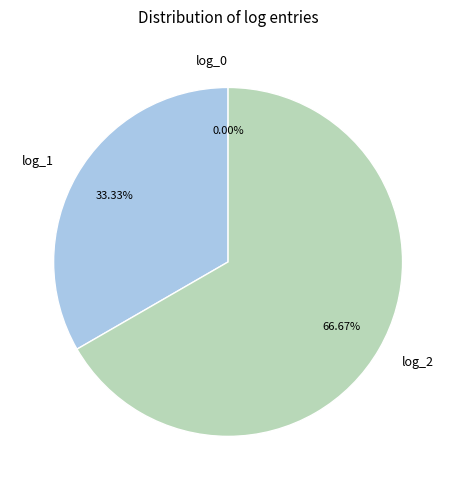

To the nearest percent, what is the combined percentage of log_2 and log_0?

67%